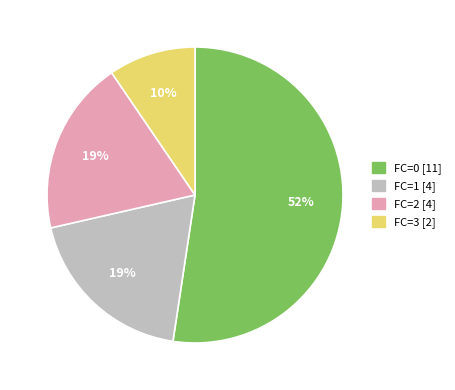

To the nearest percent, what portion does FC=2 represent?

19%